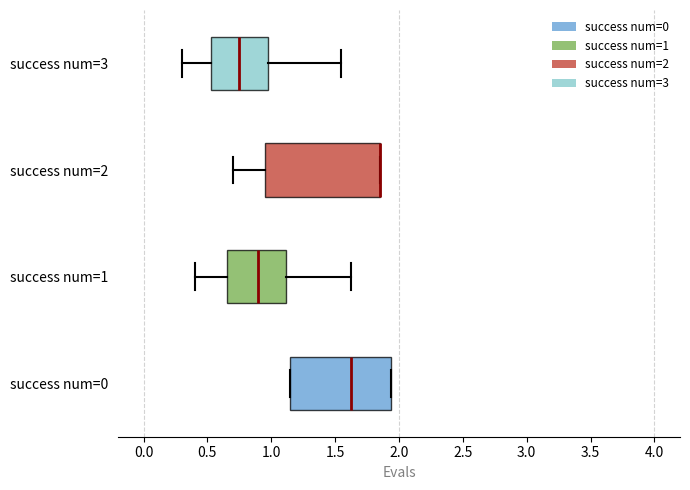

Where is the left edge of the box for success num=0 on the x-axis? The values are not printed on the chart, so give them approximately, as read against the axis.

1.15